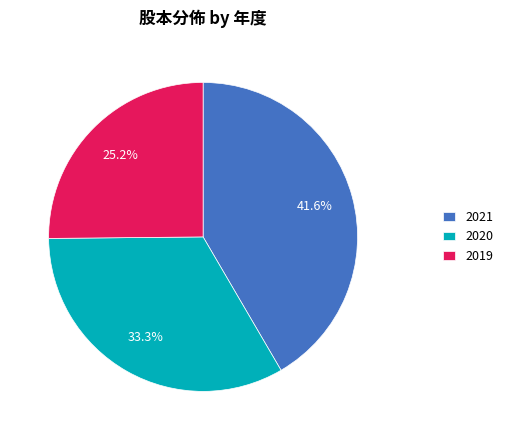

What portion of the pie excludes 2021?

58.4%